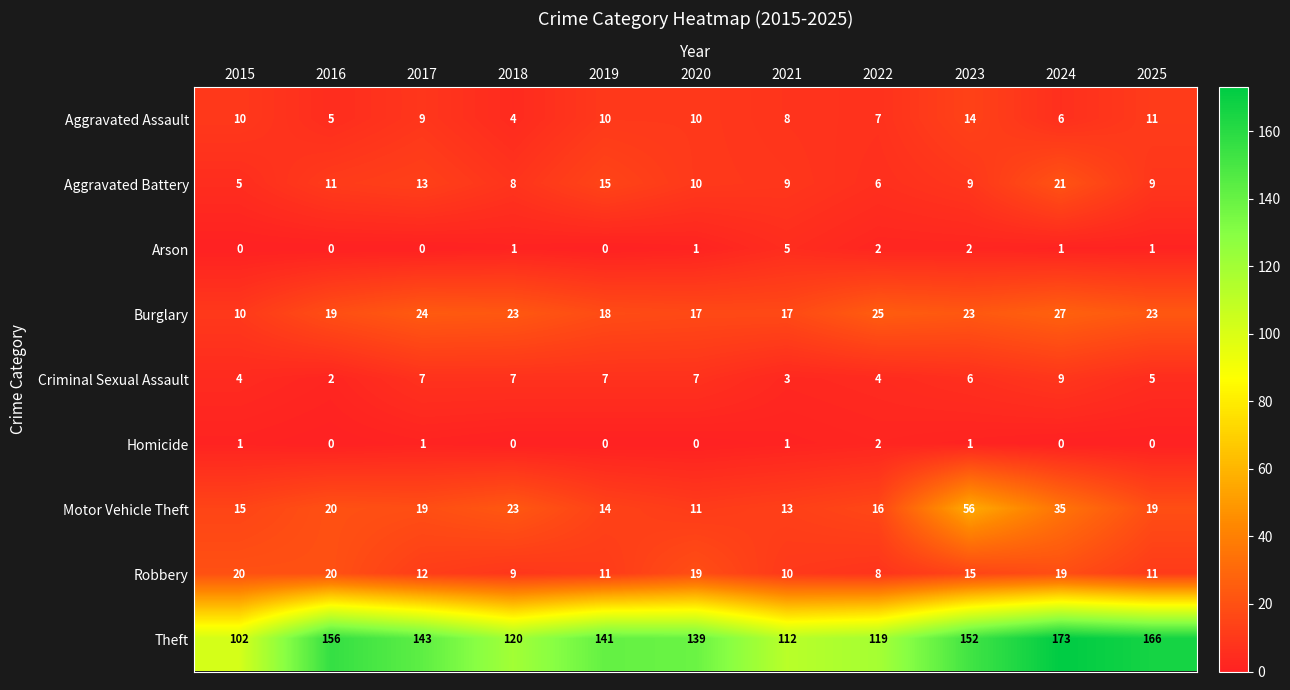

At how many categories does at least one series exceed 150?

4